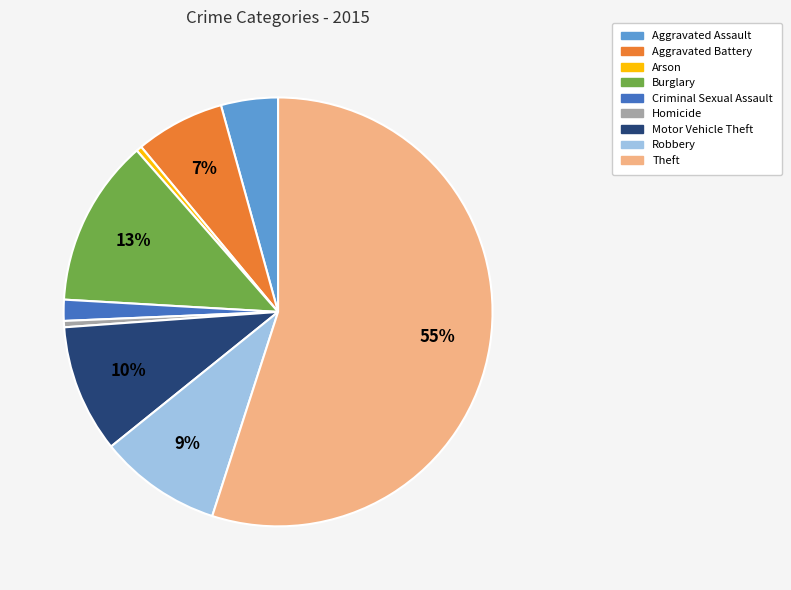

Combined, do Theft and Burglary account for over 50%?

Yes